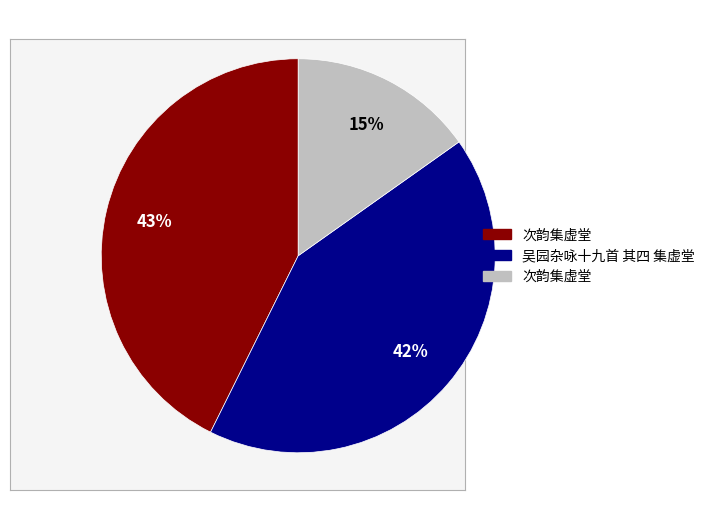

Is there any slice that represents more than half of the pie?

No